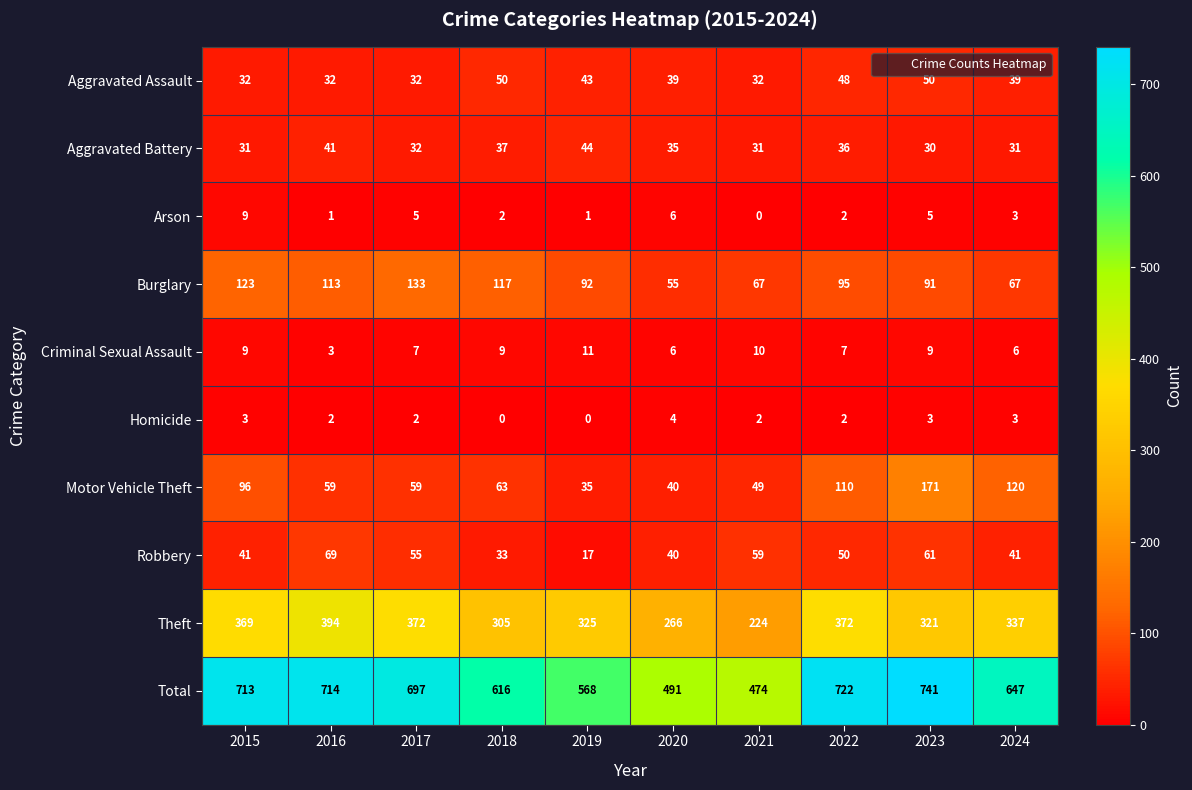

Rank the series at 2016 from lowest to highest value.

Arson, Homicide, Criminal Sexual Assault, Aggravated Assault, Aggravated Battery, Motor Vehicle Theft, Robbery, Burglary, Theft, Total